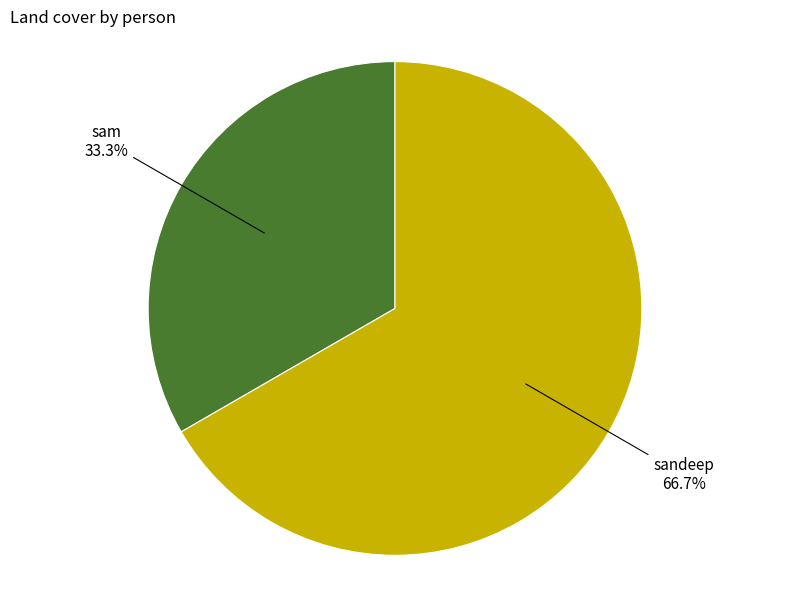

Is there a majority slice in this chart?

Yes